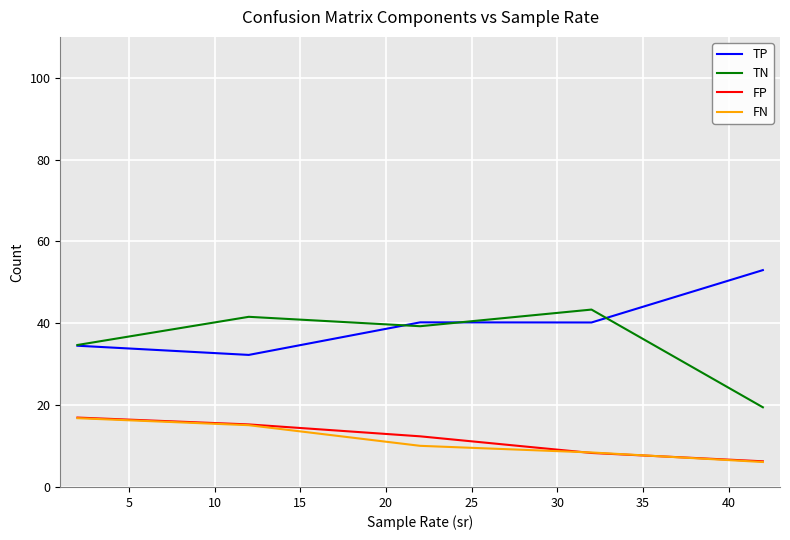

What is the smallest value displayed?

6.1